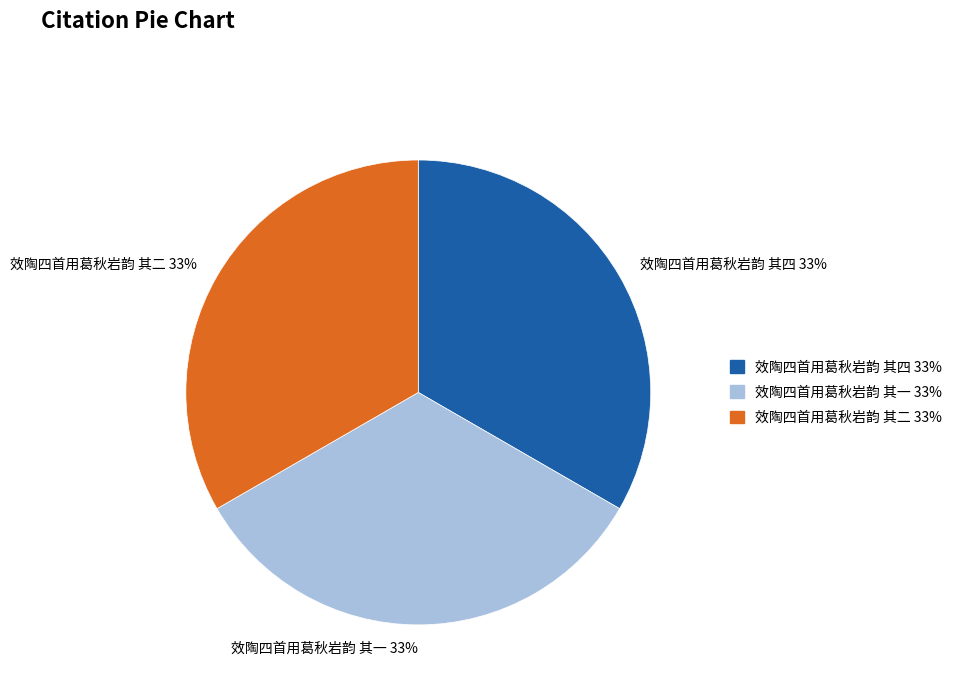

Is there any slice that represents more than half of the pie?

No